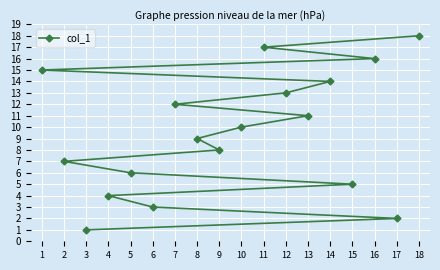

How many lines are shown in the chart?

1